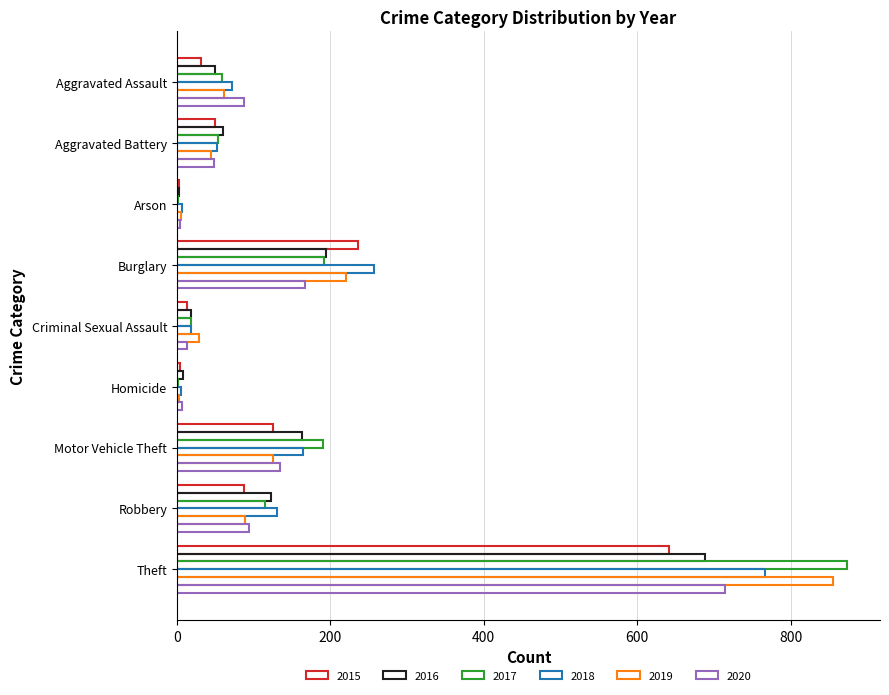

Count the number of data series in this chart.

6